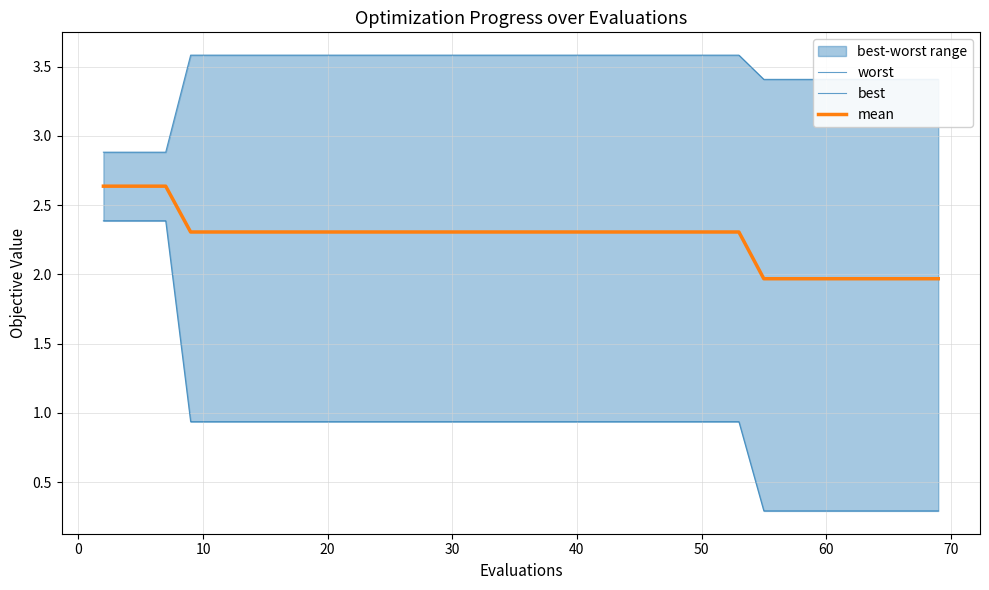

What is the minimum value for worst?

2.9